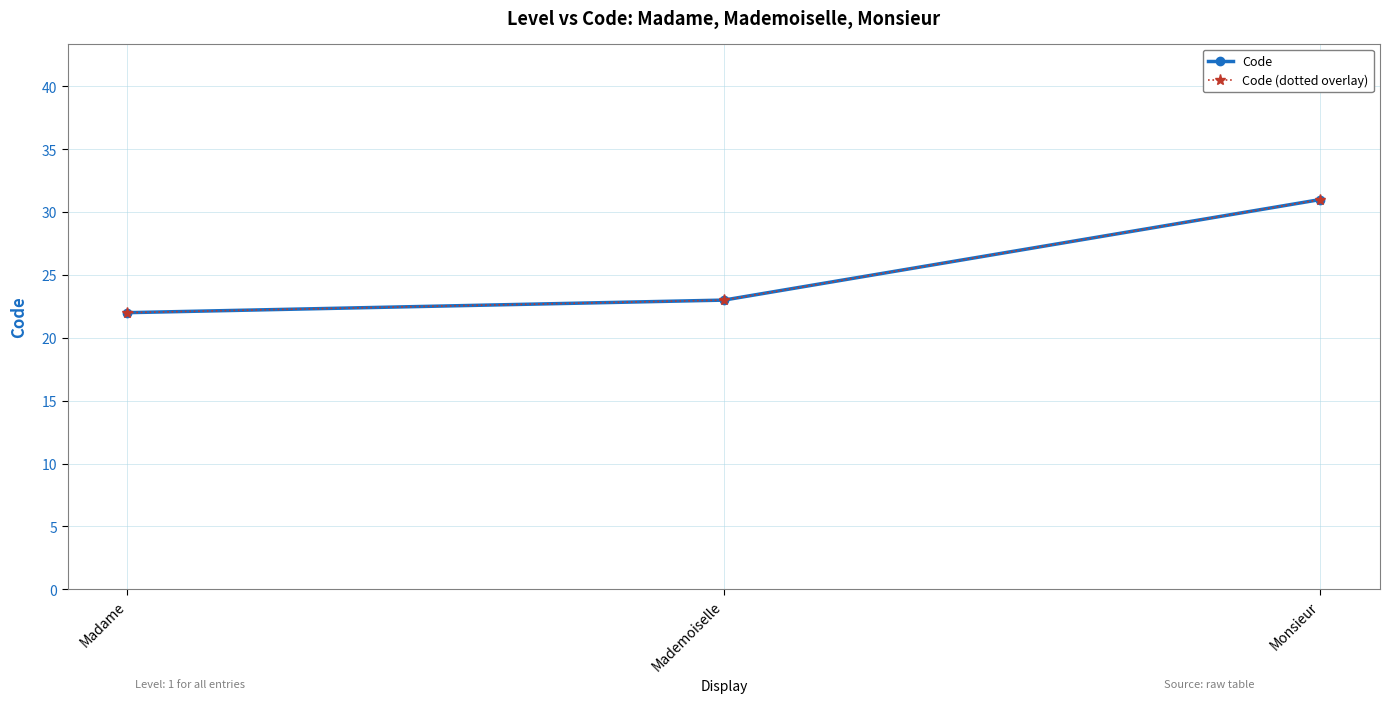

Which has a higher value, Madame or Monsieur?

Monsieur